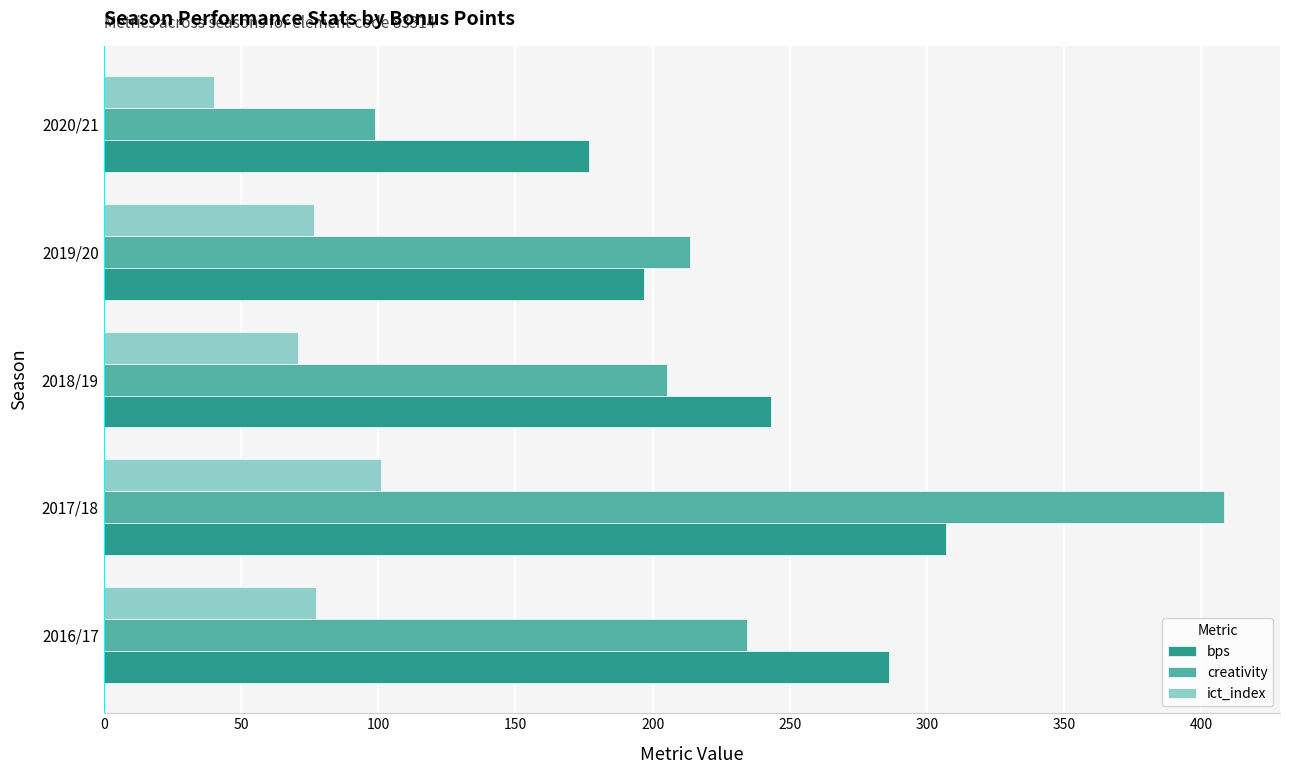

What is the difference between the maximum and minimum values in the ict_index series?

60.6